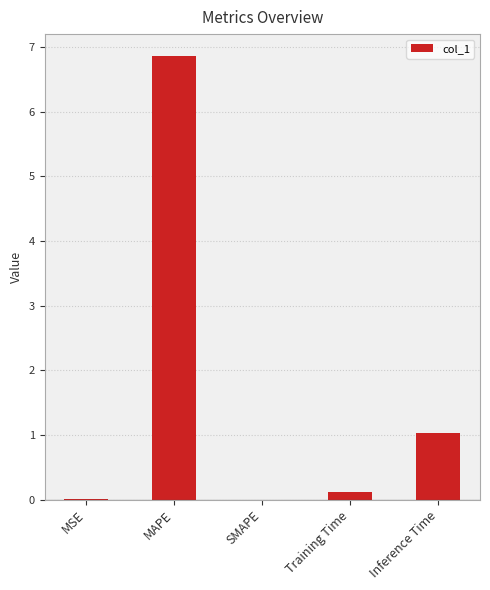

Is it true that the value at MAPE is 6.9?

True